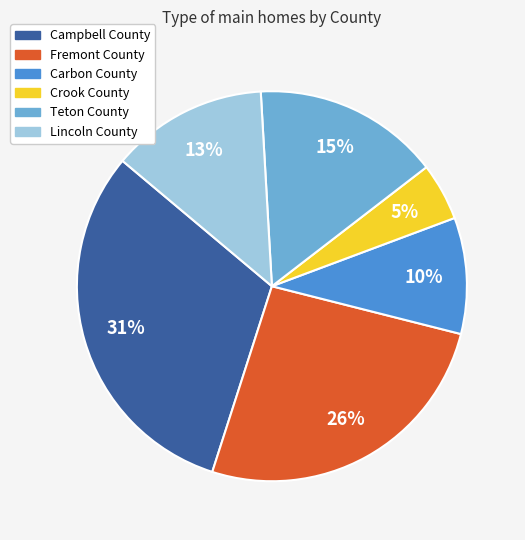

How many segments does this pie chart have?

6